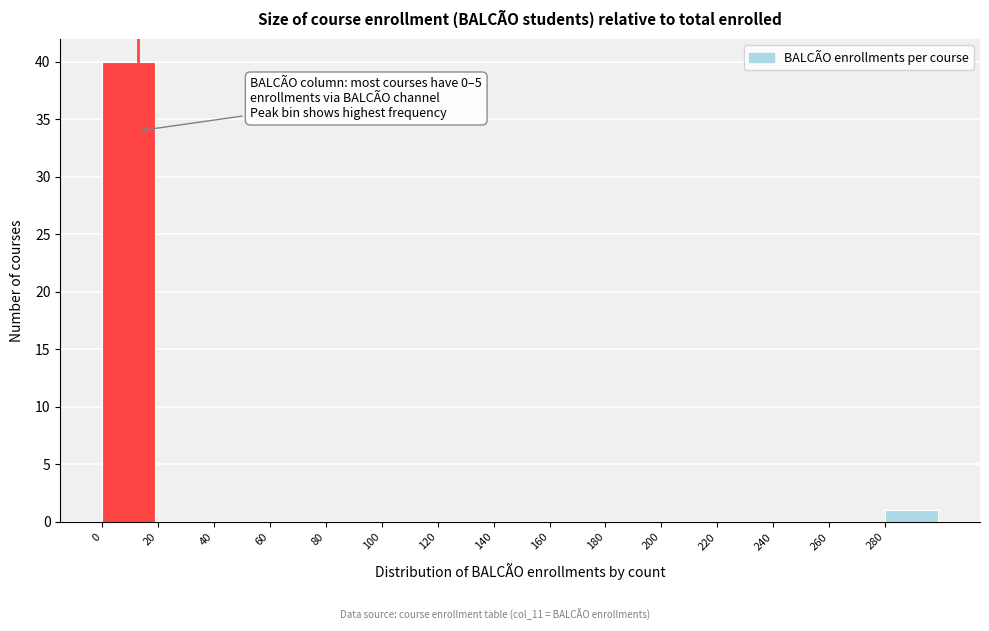

Which range on the x-axis has the tallest bar?

0 to 20